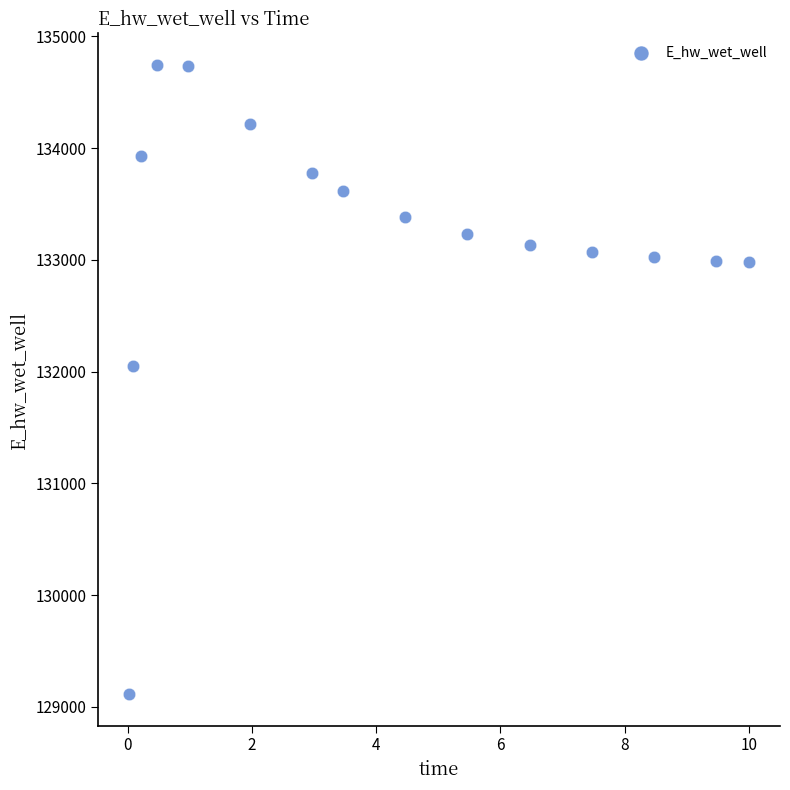

What is the range of X values (max minus min)?

10.0